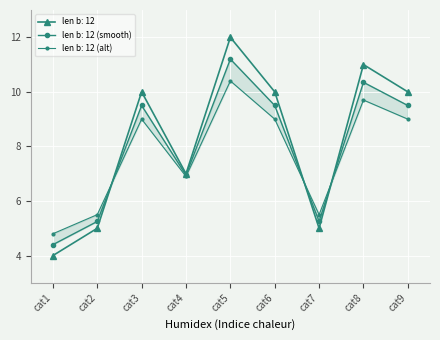

The chart shows a value of 4 at cat3. True or false?

False